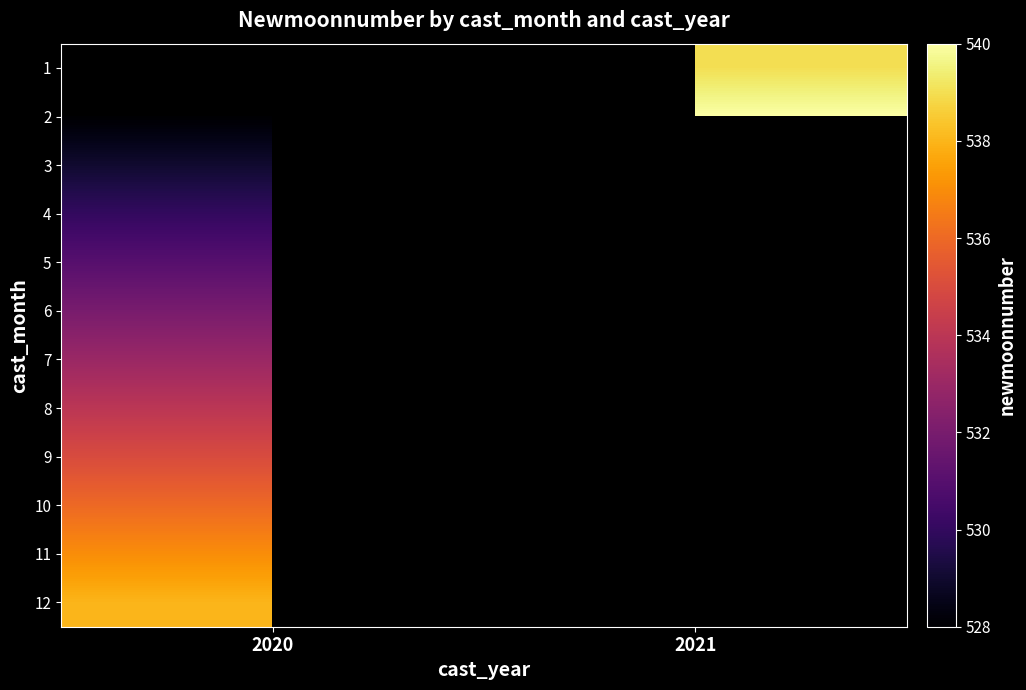

Which series has the largest range (max minus min)?

2